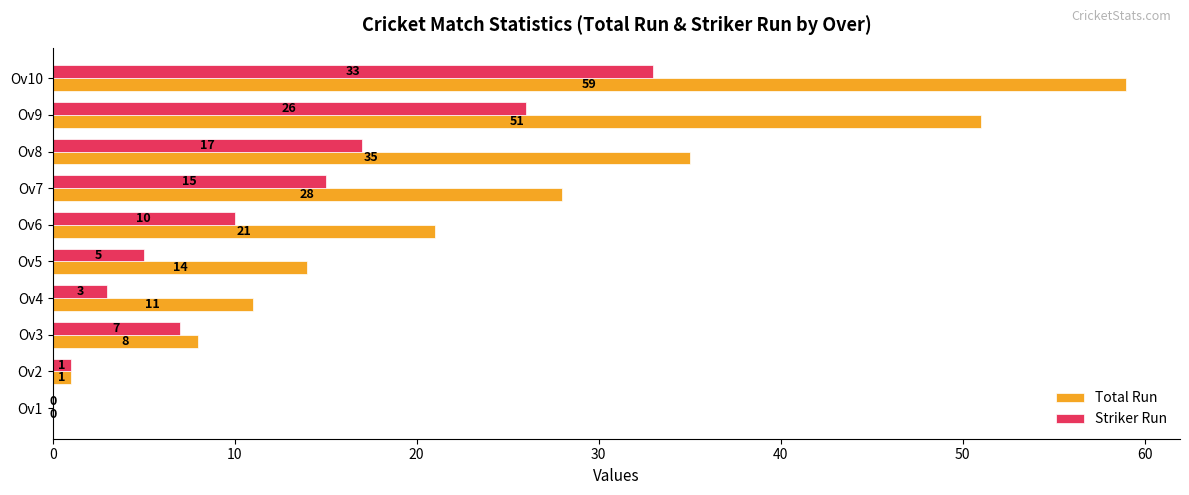

True or false: Total Run has a value of 35 at Ov8.

True